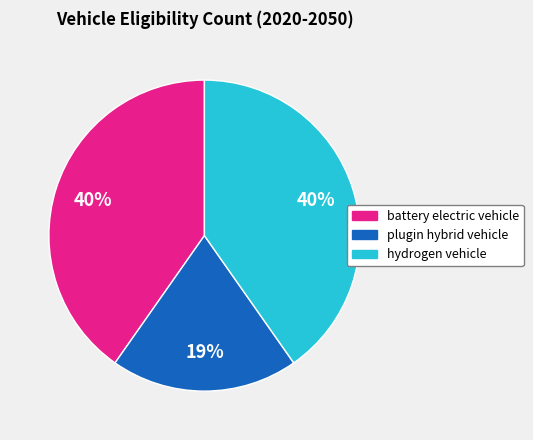

Is there a majority slice in this chart?

No